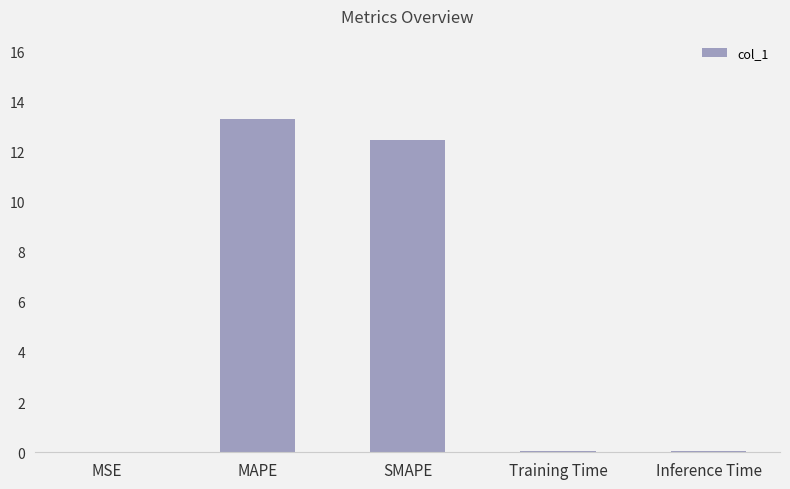

What is the maximum value shown in the chart?

13.3